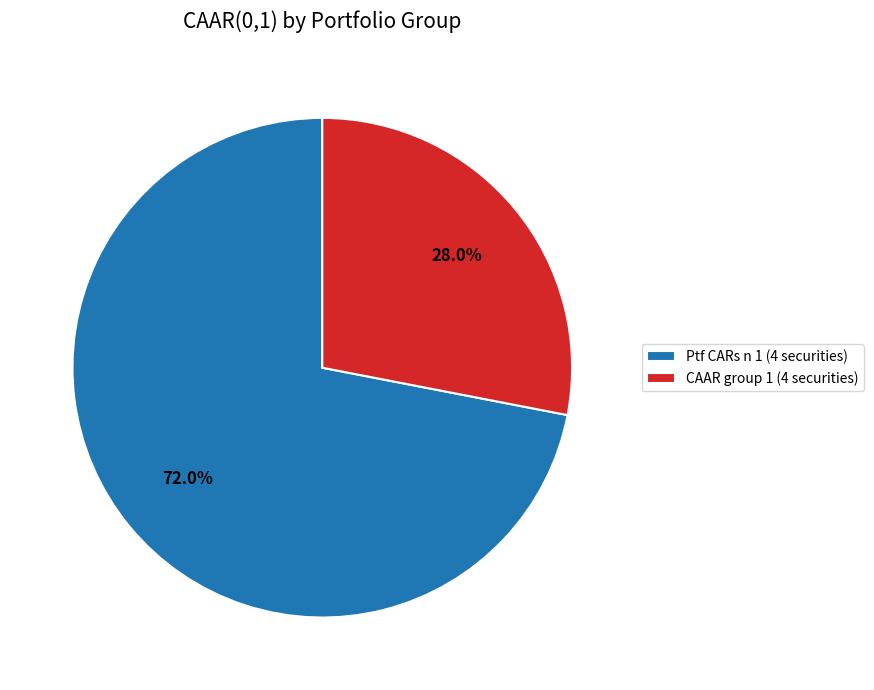

Which category has the biggest portion of the pie?

Ptf CARs n 1 (4 securities)